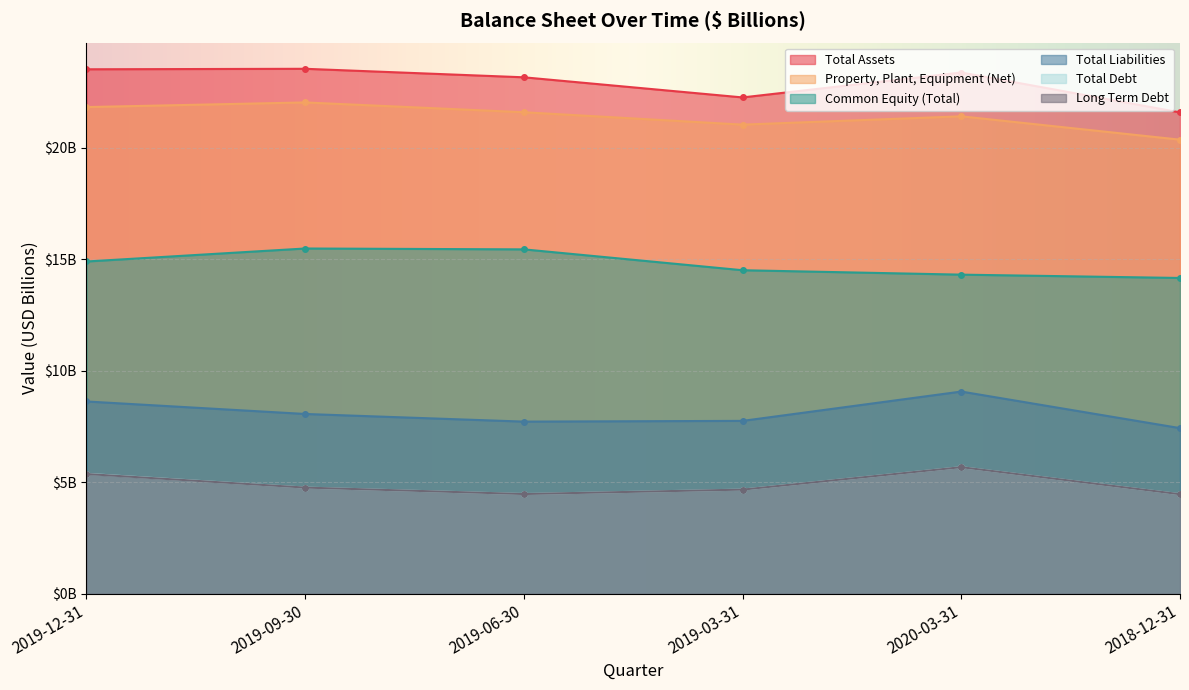

What position from the right is 2020-03-31?

2